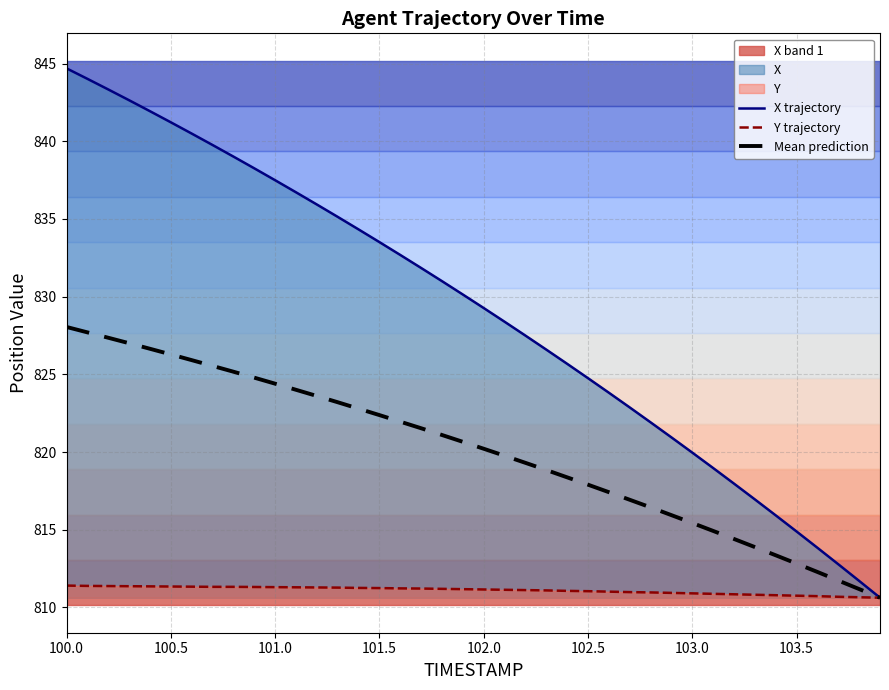

How many data points does each series have?

40